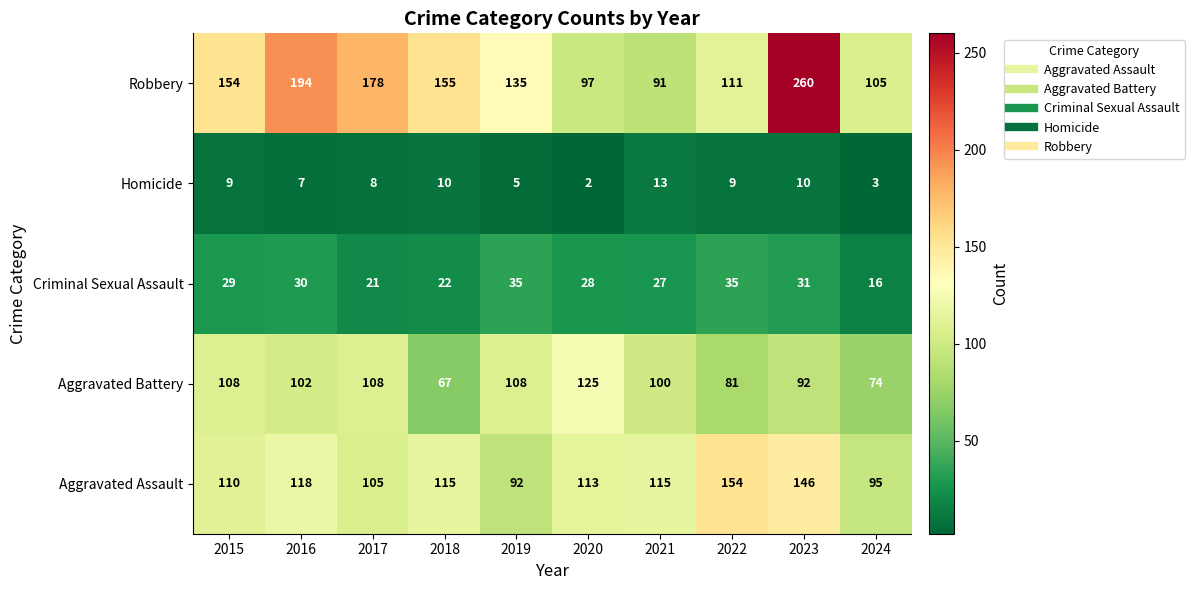

Which series has the largest total across all categories?

Robbery